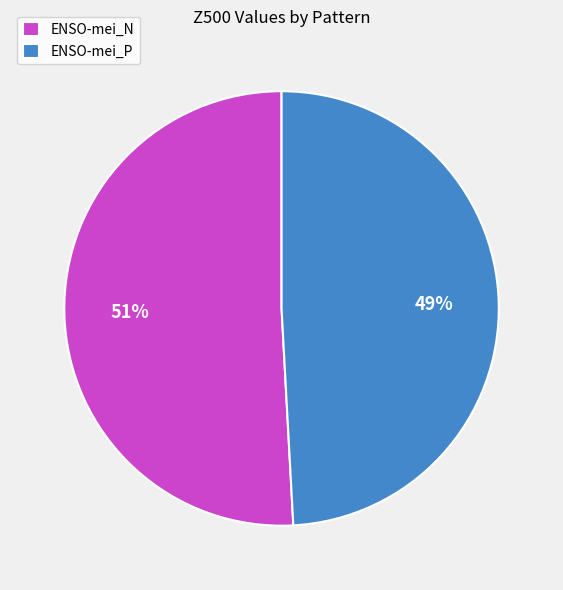

To the nearest percent, what is the average slice percentage?

50%